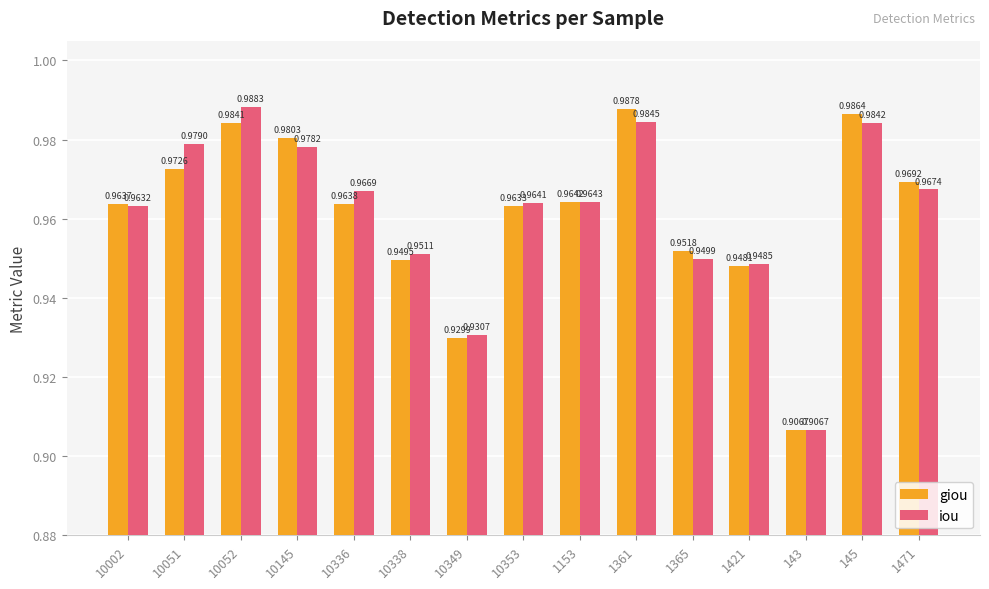

Are the bars grouped side by side (vs. stacked)?

Yes